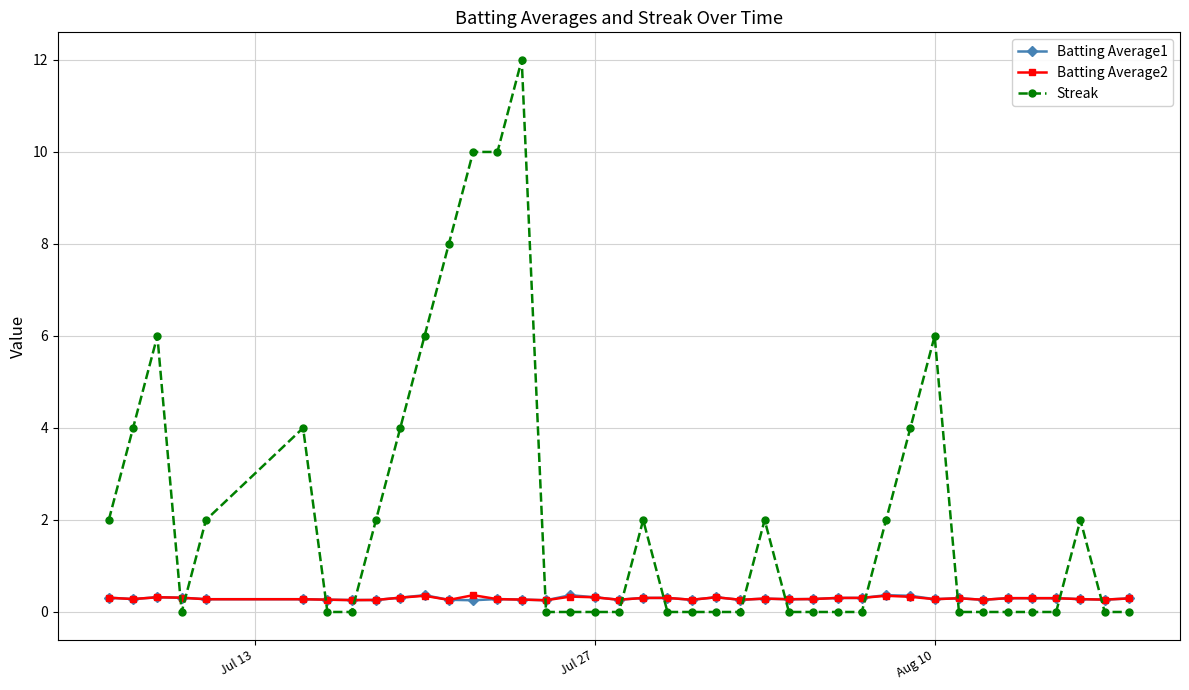

True or false: Batting Average1 has more than 1 interior local peaks.

True